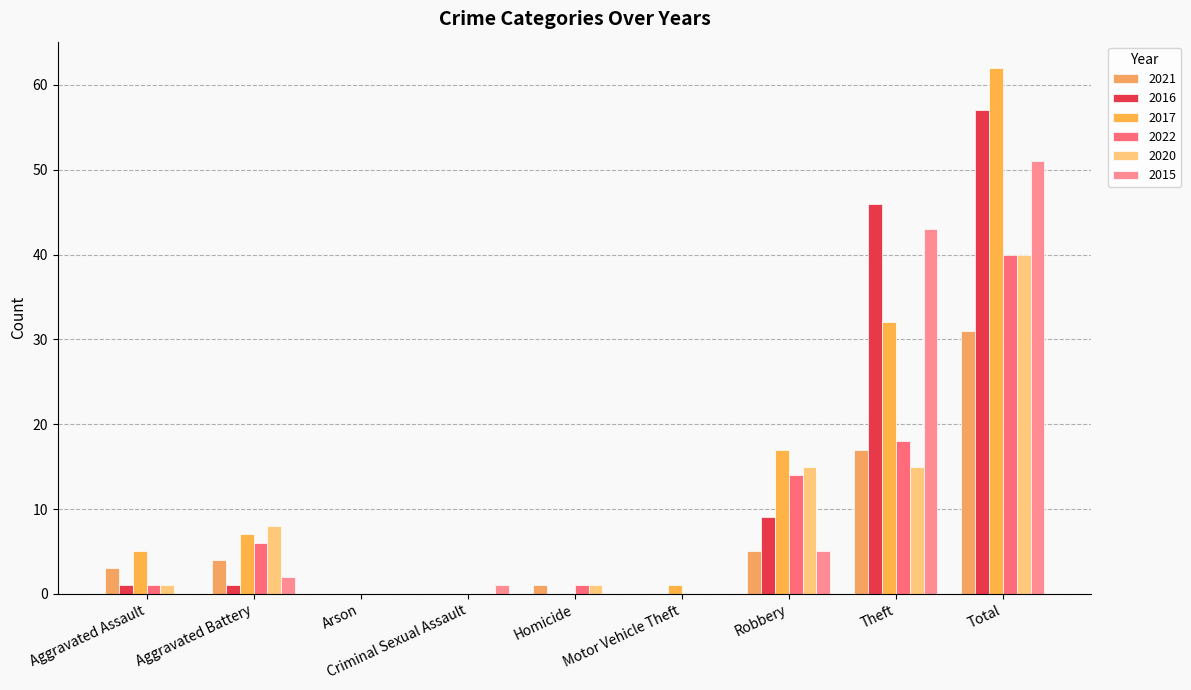

How many categories are shown in the chart?

9